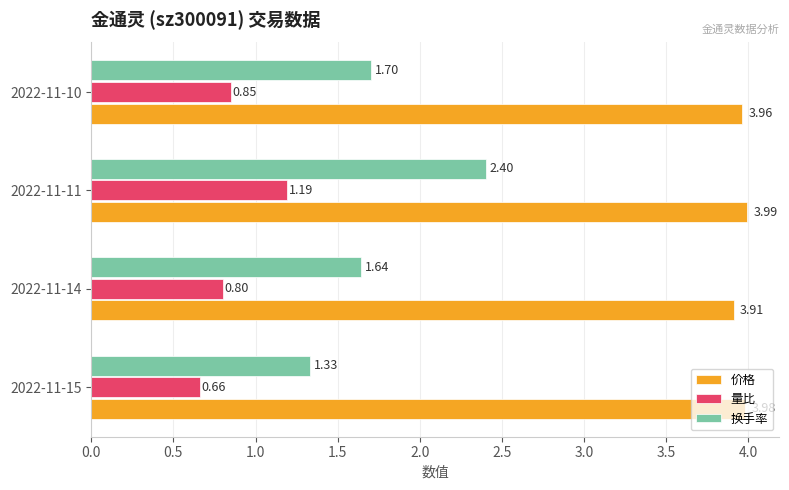

What is the total value across all series at 2022-11-15?

6.0